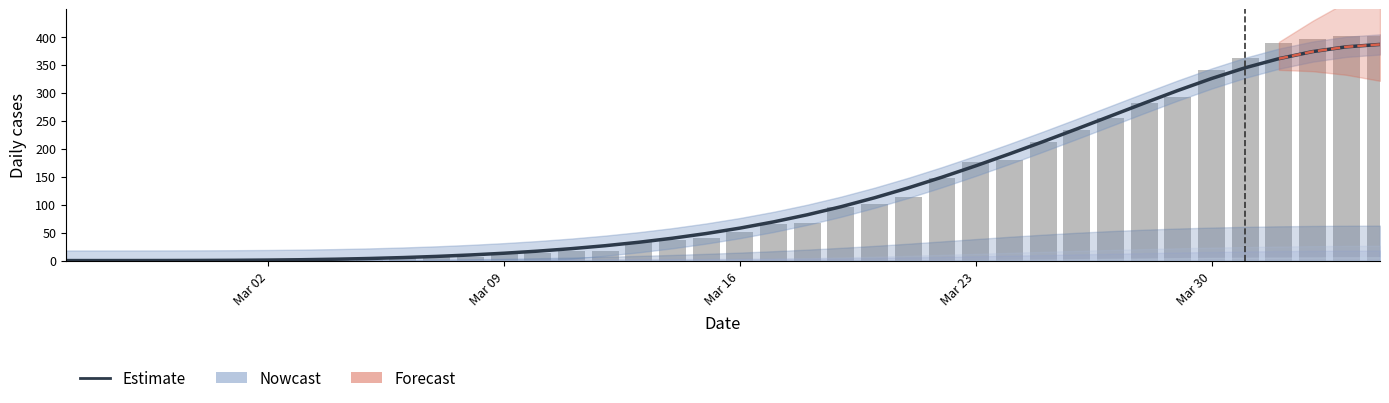

Reading left to right, what are all the values shown in this chart?

Estimate: 0.0	0.0	0.1	0.1	0.3	0.5	0.9	1.6	2.5	3.7	5.4	7.5	10.0	13.1	16.9	21.3	26.6	32.7	39.9	48.3	58.0	69.1	81.8	96.2	112.2	129.9	148.9	169.2	190.5	212.5	235.1	258.1	281.2	303.8	325.1	344.4	360.6	373.2	381.8	386.0
CH: 0.0	0.0	0.0	0.0	0.0	0.0	0.0	0.0	1.0	1.0	4.0	6.0	6.0	13.0	14.0	17.0	18.0	33.0	36.0	40.0	51.0	65.0	68.0	95.0	101.0	114.0	147.0	176.0	179.0	212.0	234.0	255.0	282.0	293.0	340.0	362.0	389.0	395.0	401.0	401.0